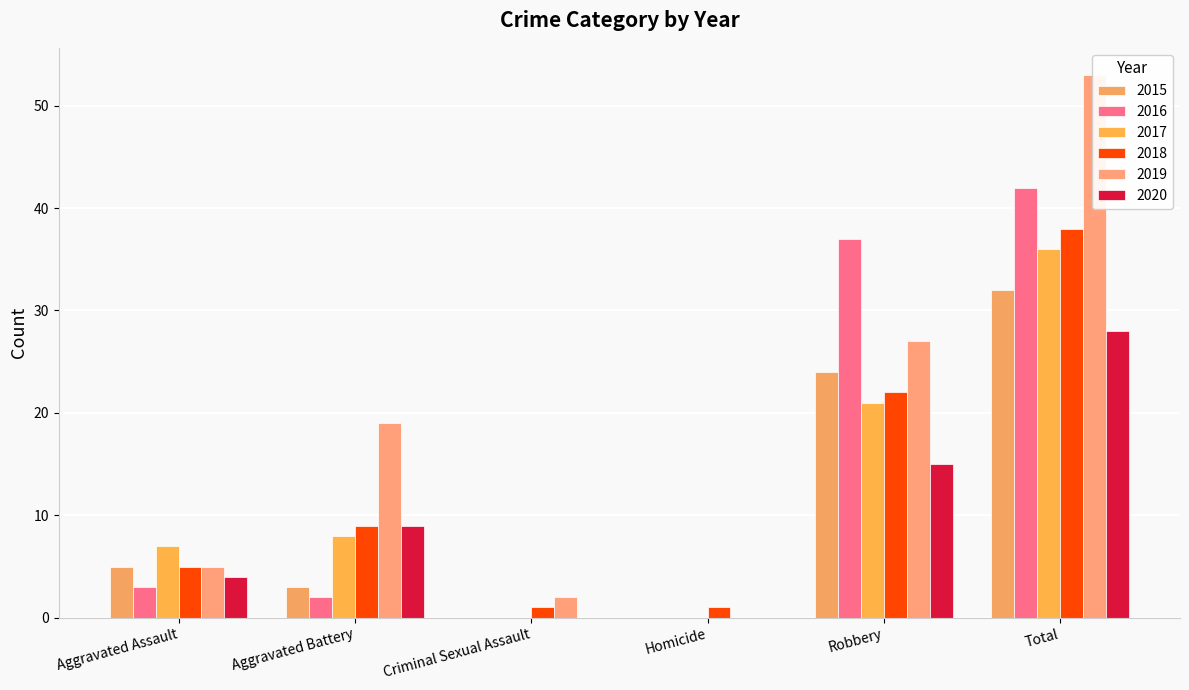

What is the label of the 2nd bar from the left?

Aggravated Battery